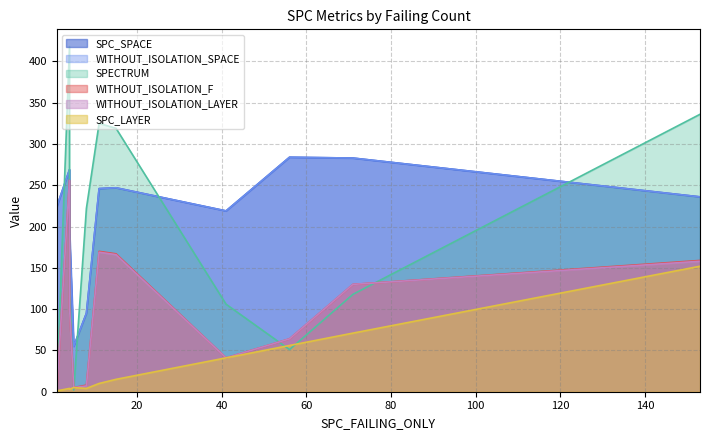

What is the maximum value shown in the chart?

418